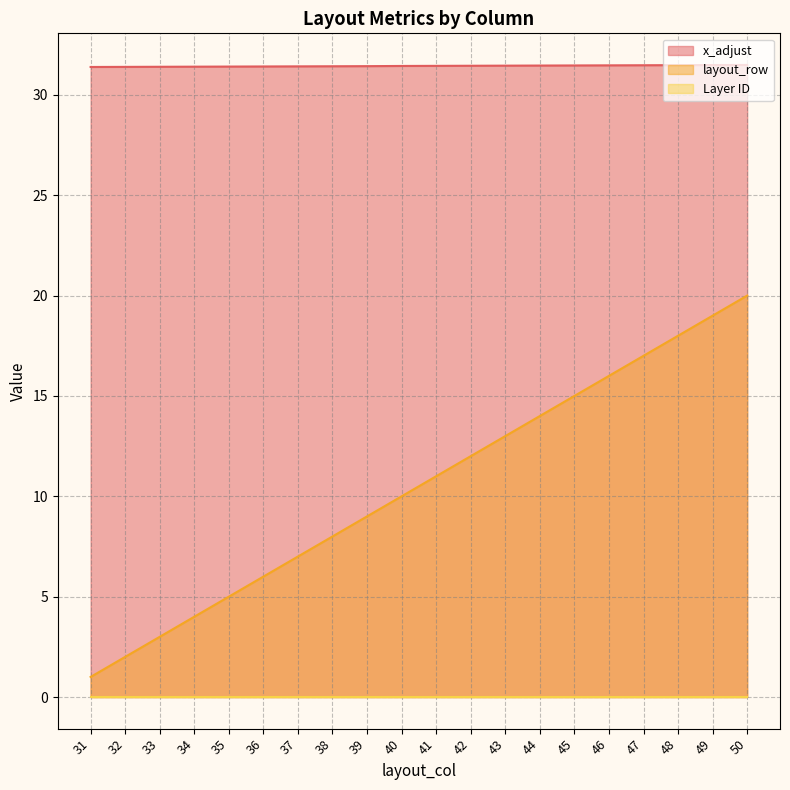

True or false: x_adjust and layout_row cross at least once.

False